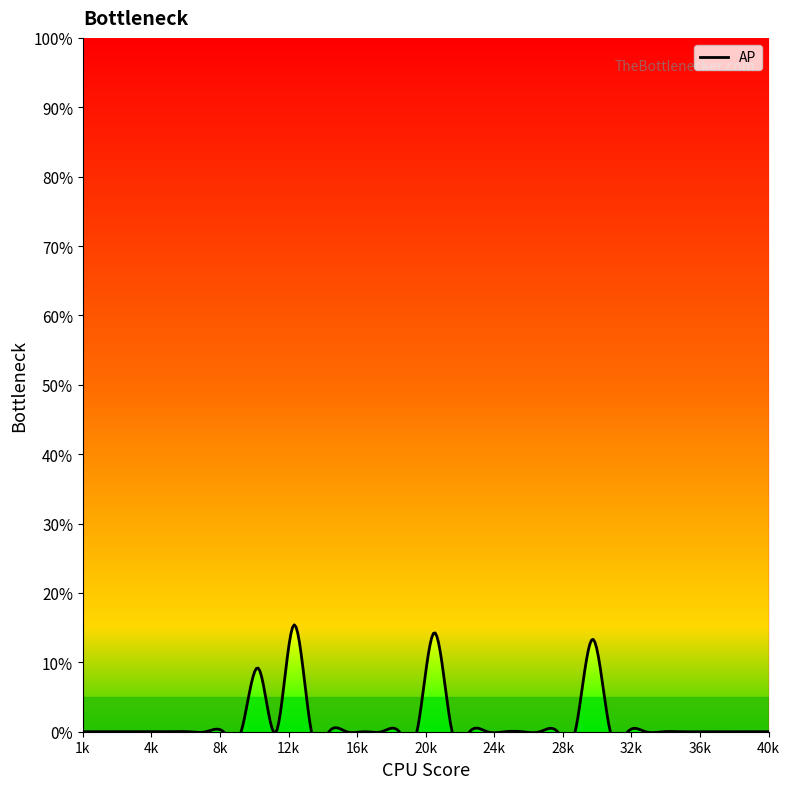

How many points are higher than both their immediate neighbors (excluding endpoints)?

4